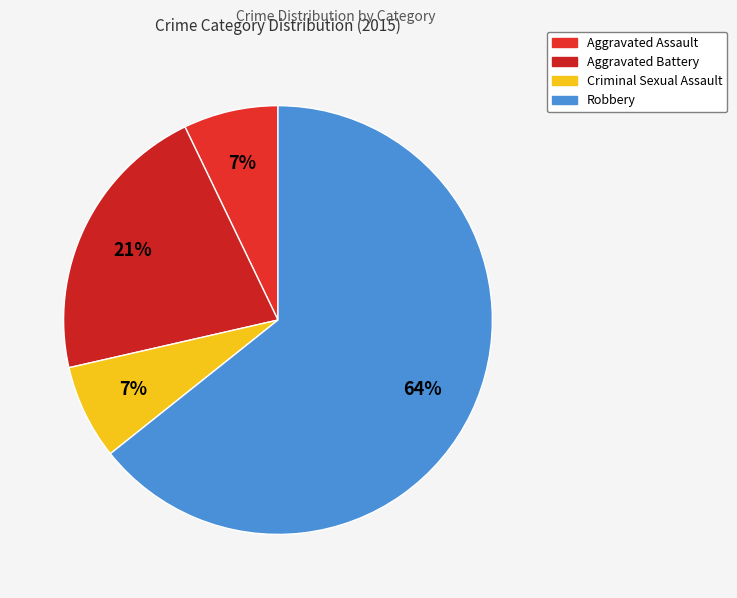

The Criminal Sexual Assault slice represents 7% of the pie. True or false?

True